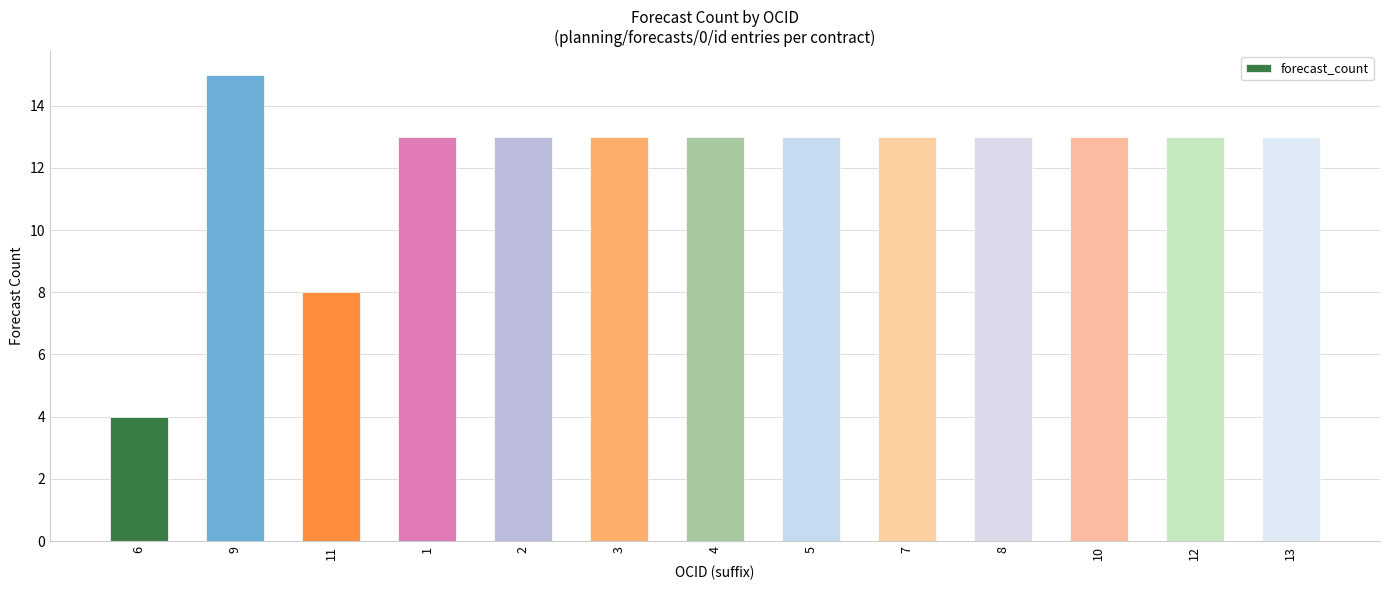

Reading left to right, what are all the values shown in this chart?

6=4	9=15	11=8	1=13	2=13	3=13	4=13	5=13	7=13	8=13	10=13	12=13	13=13